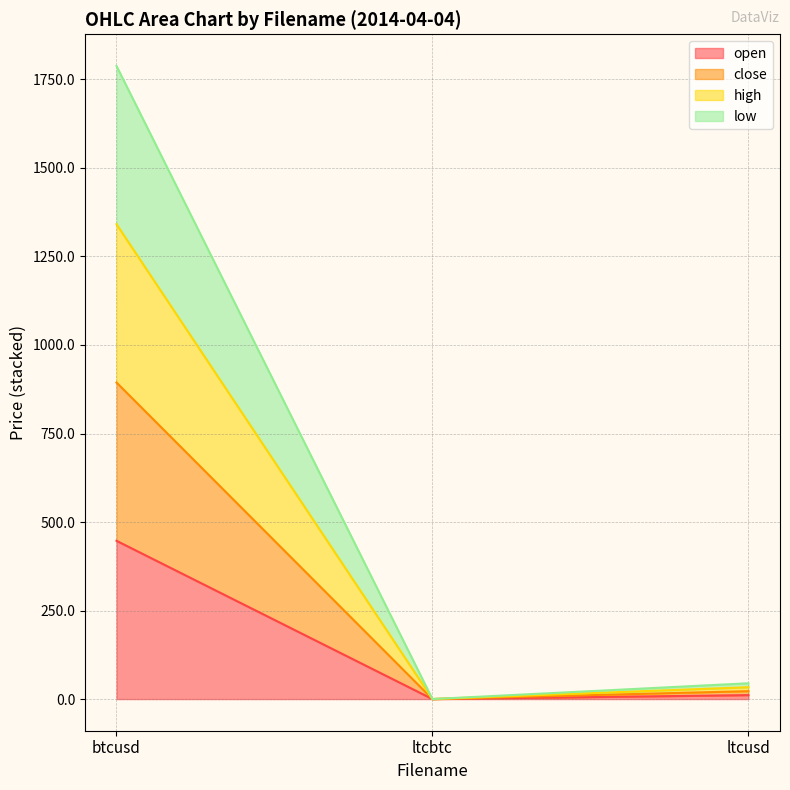

At which category does the chart reach its peak across all series?

btcusd